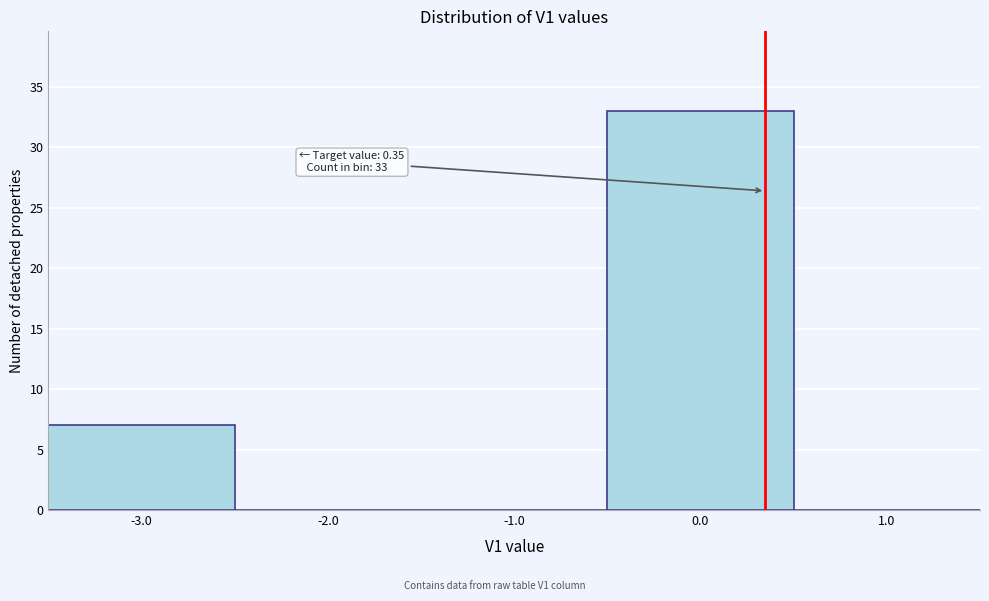

Over which range of the x-axis is the bar tallest?

-0.5 to 0.5